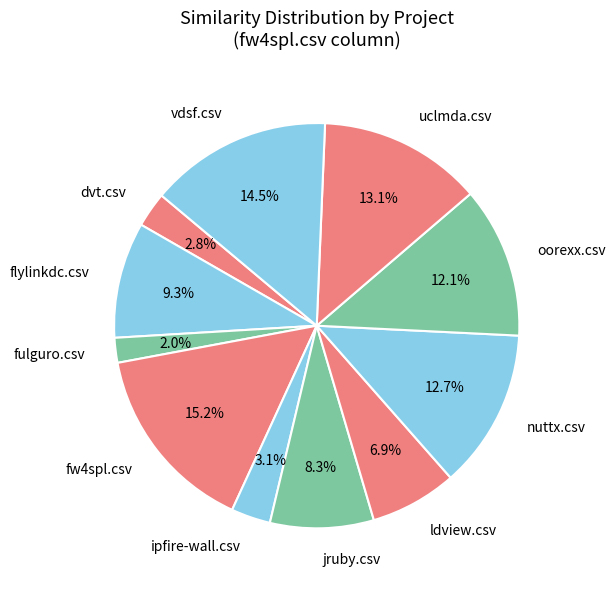

What portion of the pie excludes jruby.csv?

91.7%